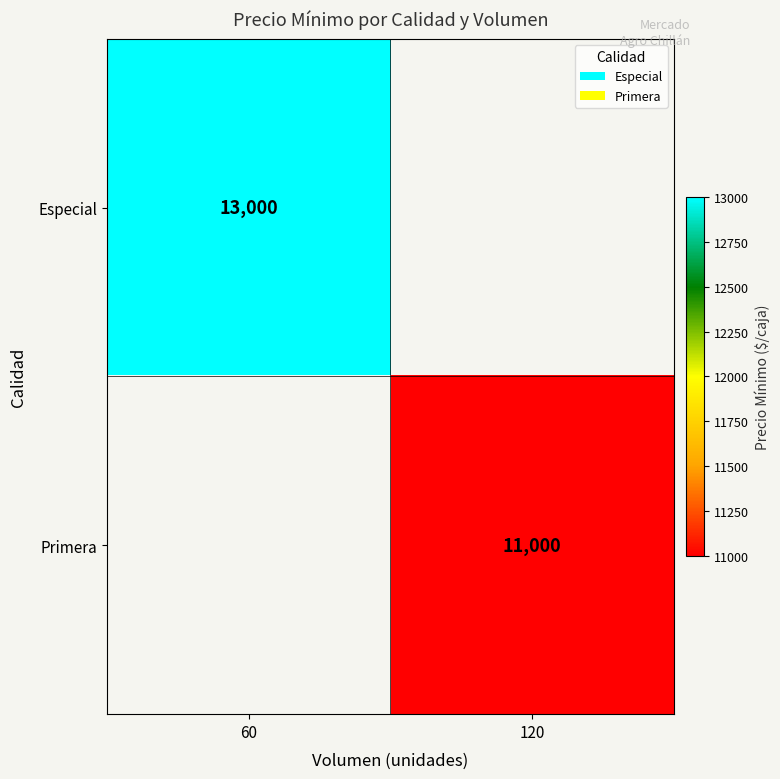

How many distinct data groups are displayed?

2